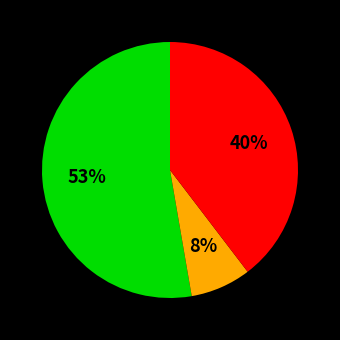

Does any single category account for the majority?

Yes